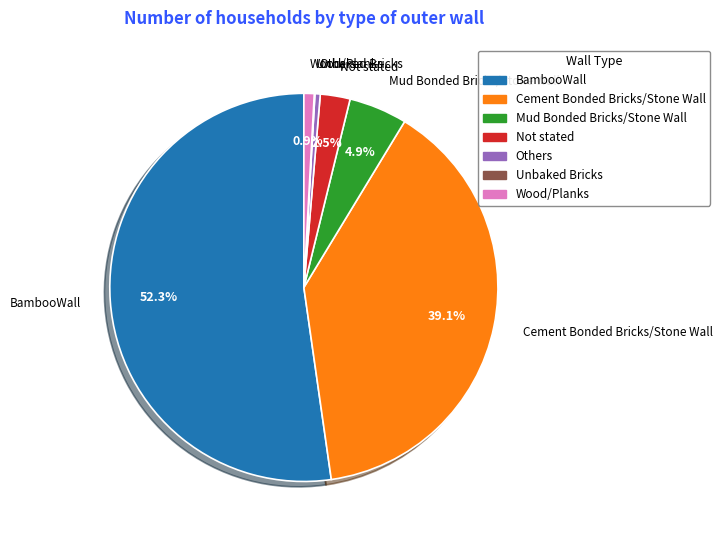

To the nearest percent, what portion does Mud Bonded Bricks/Stone Wall represent?

5%